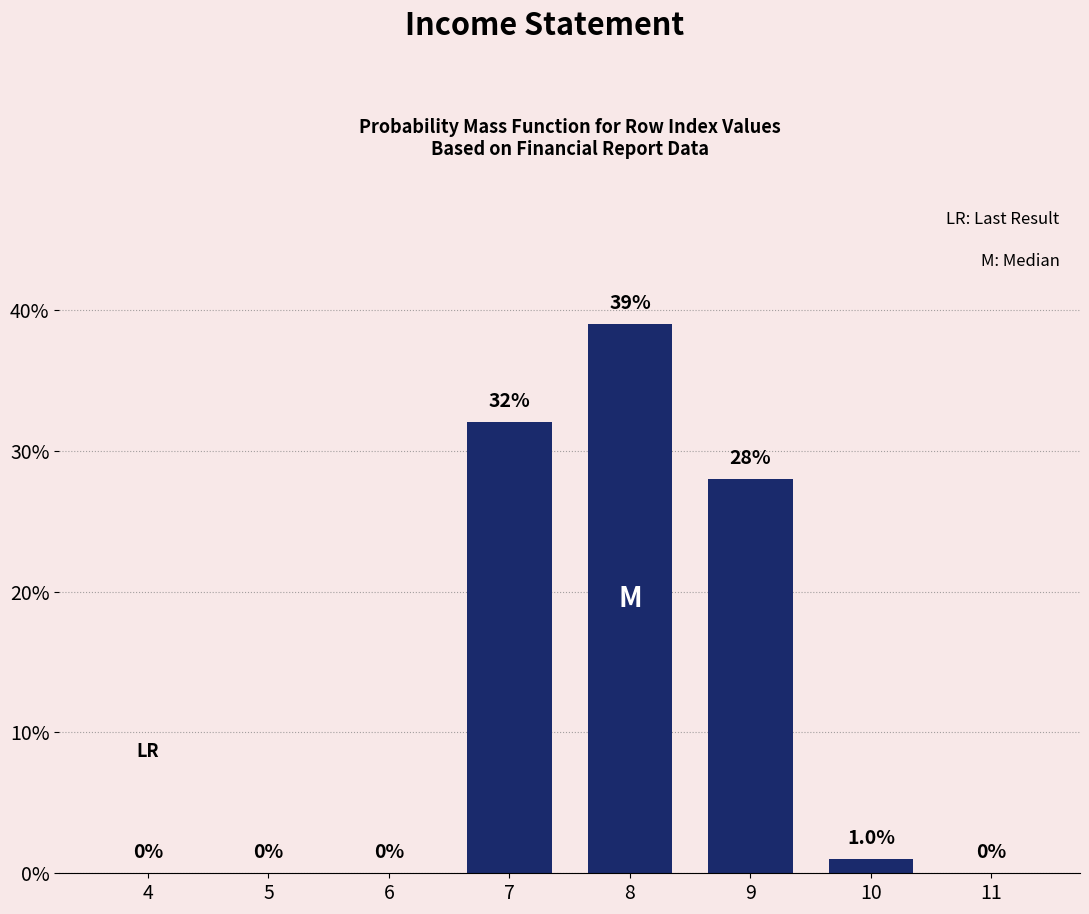

Reading left to right, transcribe all the data shown in this chart.

4=0	5=0	6=0	7=32	8=39	9=28	10=1	11=0